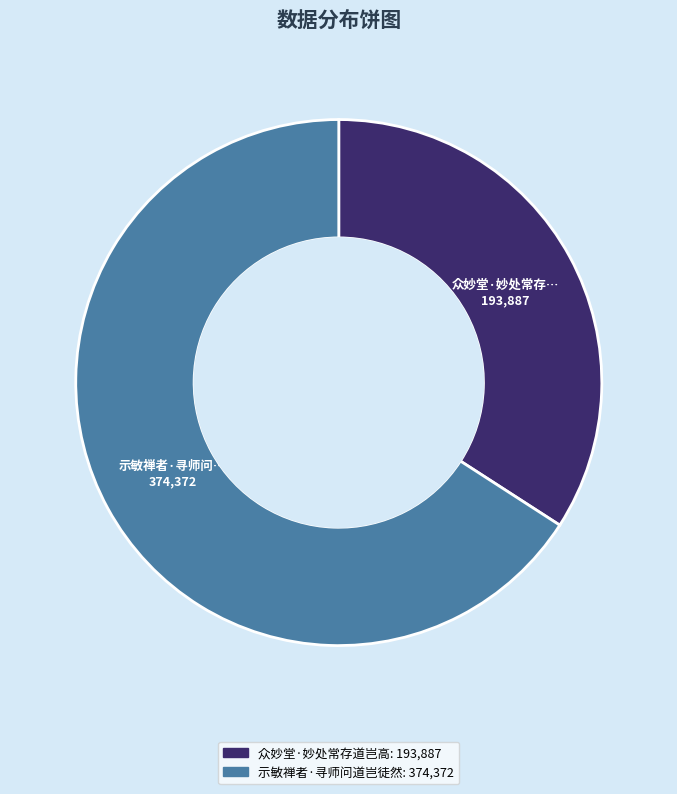

What is the smallest slice in the pie chart?

众妙堂·妙处常存道岂高